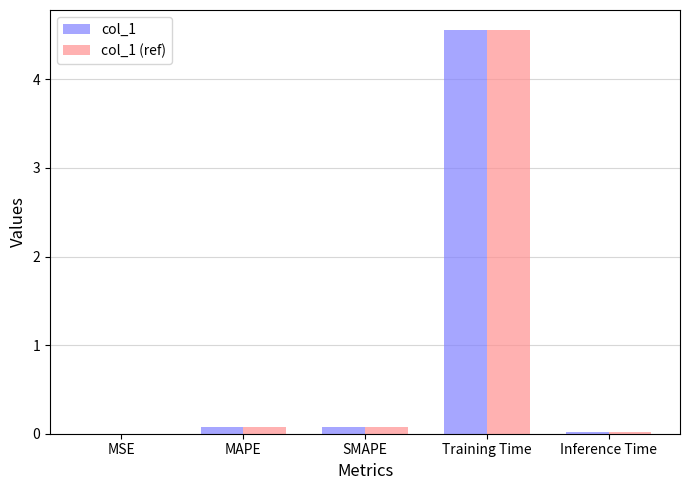

What is the highest value of the col_1 (ref) series?

4.6